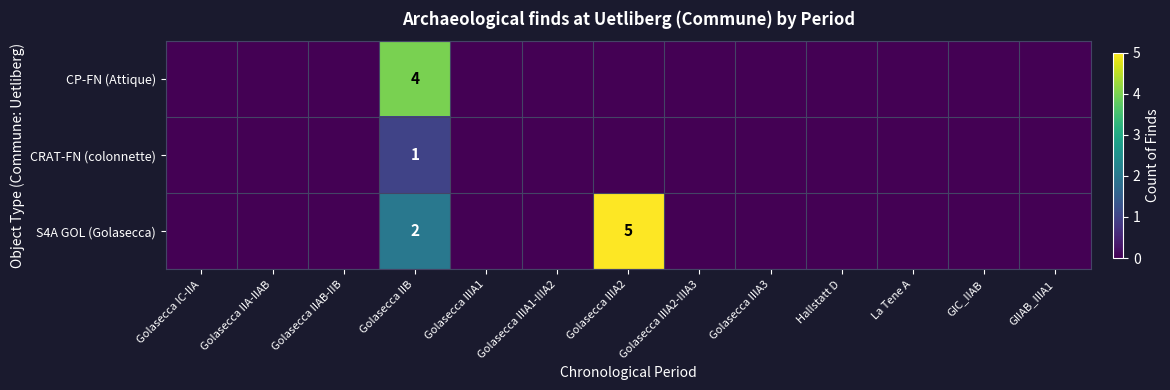

List the series in order of their overall mean, lowest first.

CRAT-FN (colonnette), CP-FN (Attique), S4A GOL (Golasecca)